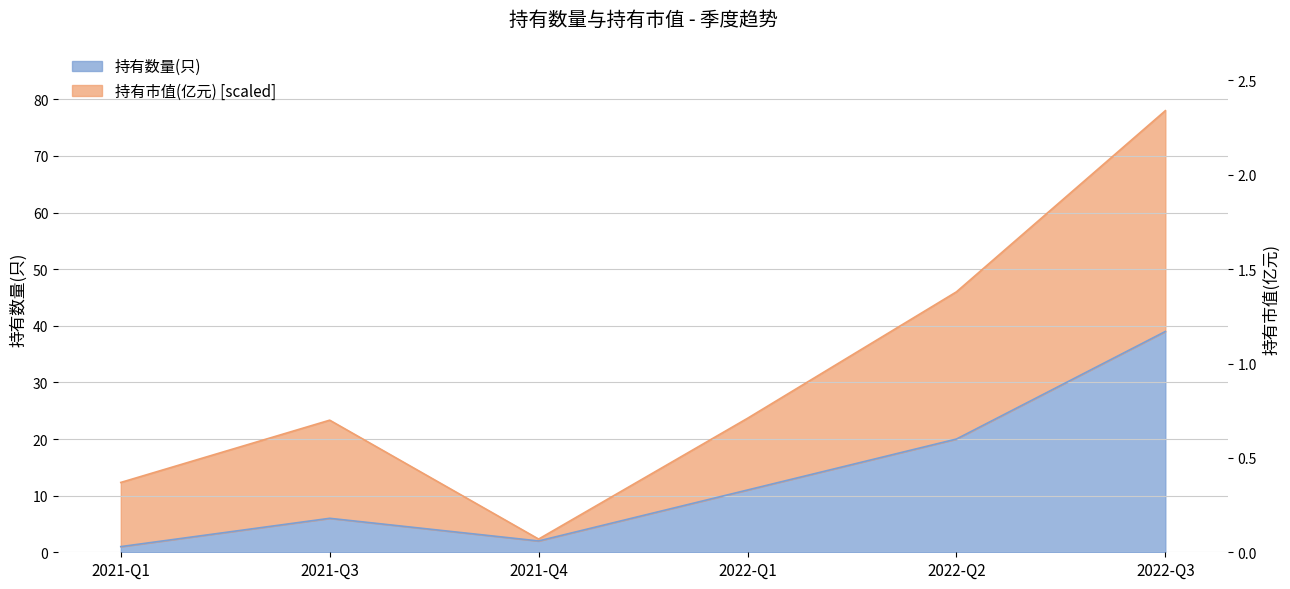

Count the number of categories in the chart.

6